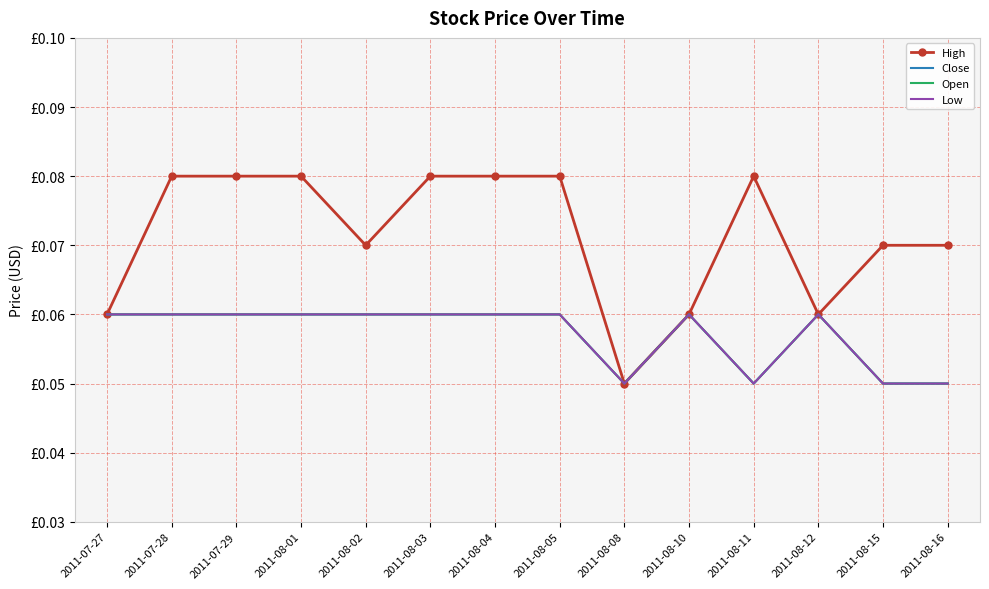

Rank the series at 2011-08-02 from highest to lowest value.

High, Close, Open, Low